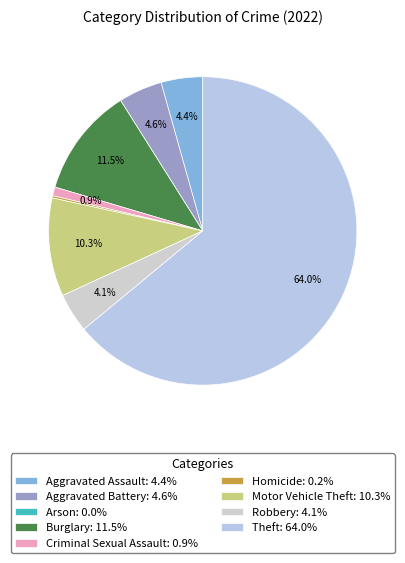

Is there any slice that represents more than half of the pie?

Yes